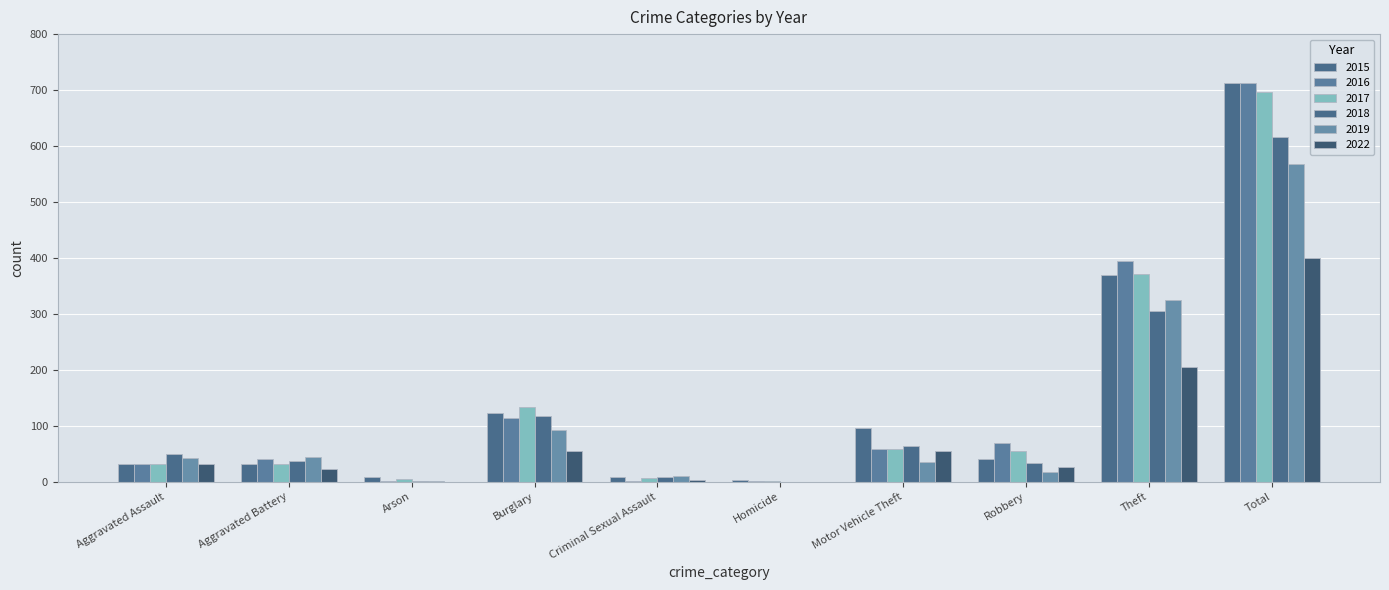

What is the total value across all series at Robbery?

242